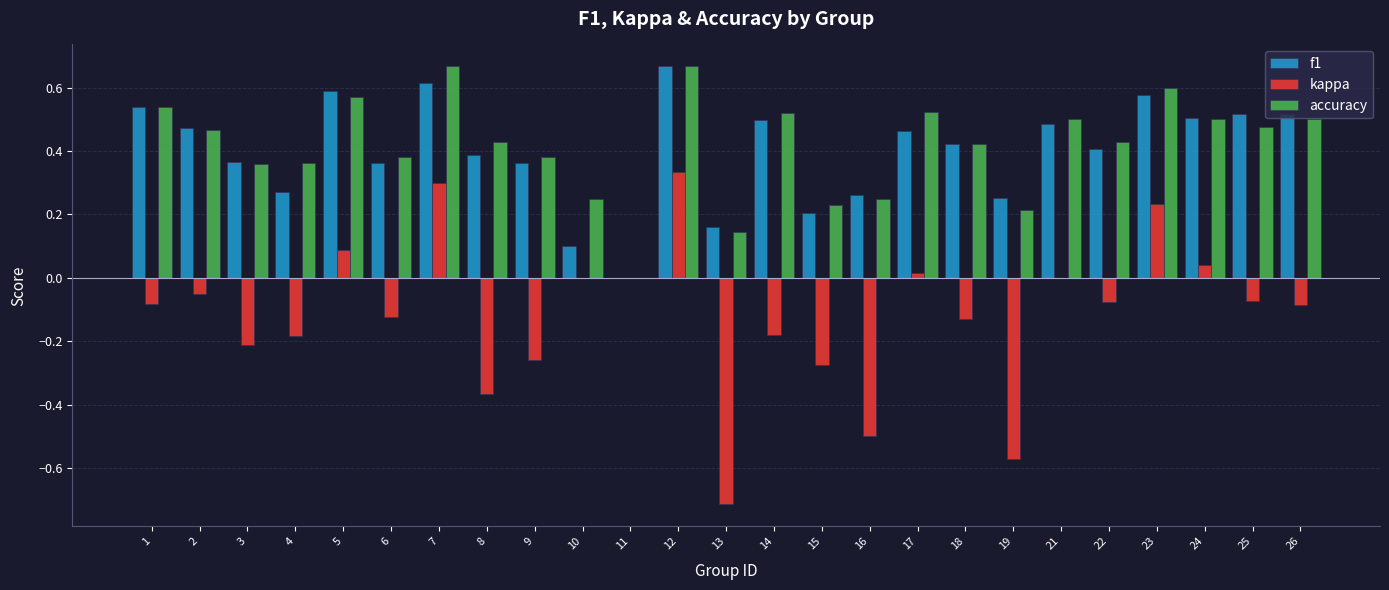

The value of accuracy at 21 is 0.7. True or false?

False